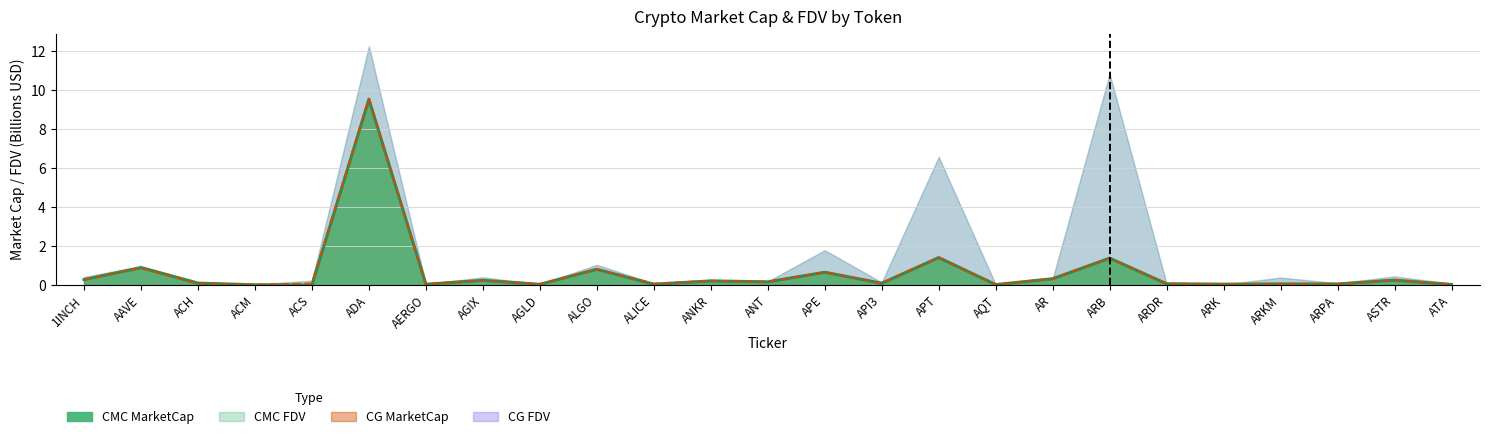

Count the number of categories in the chart.

25